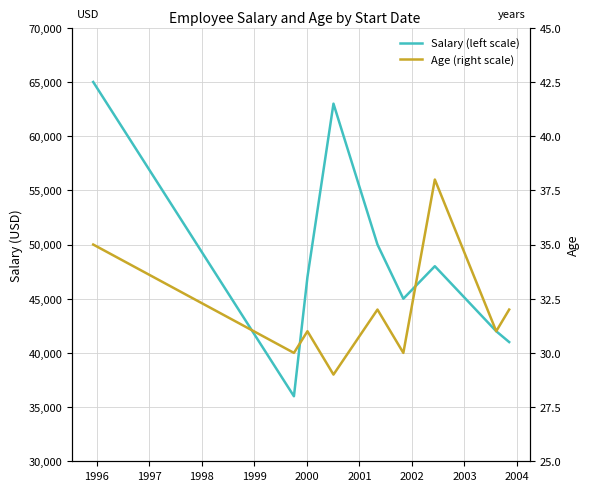

The Salary (left scale) series shows 34410 at 1999. True or false?

False